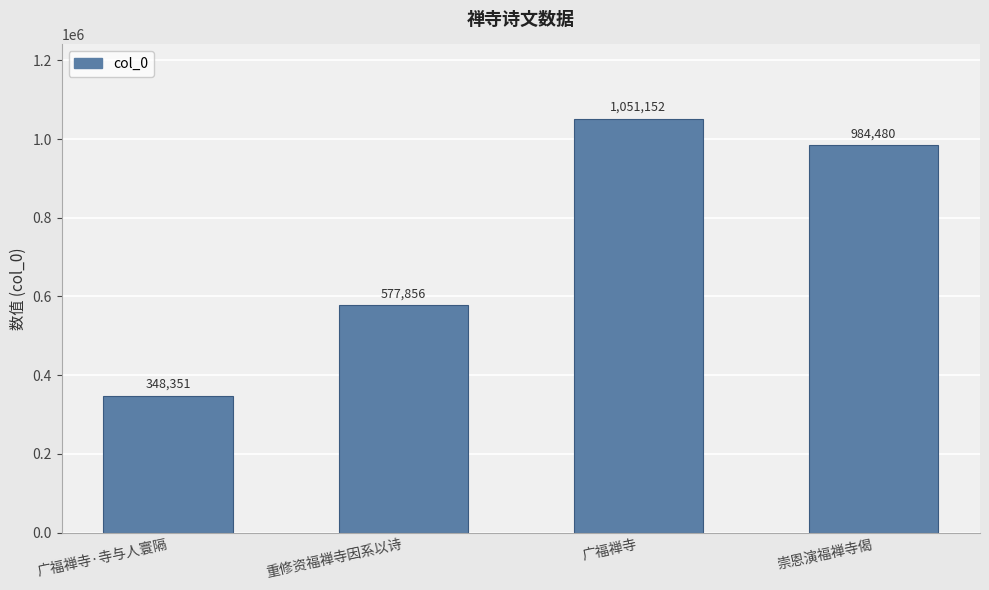

What position from the left is 崇恩演福禅寺偈?

4